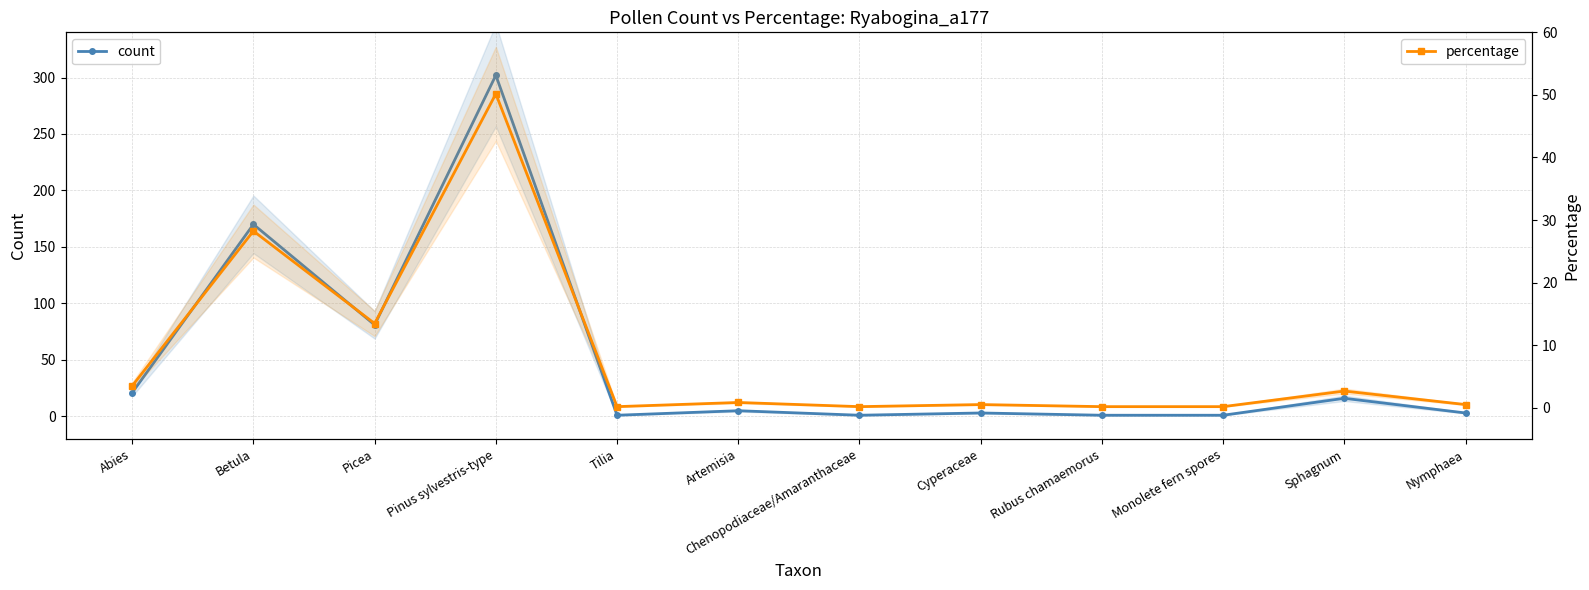

What is the label of the 7th point from the left?

Chenopodiaceae/Amaranthaceae